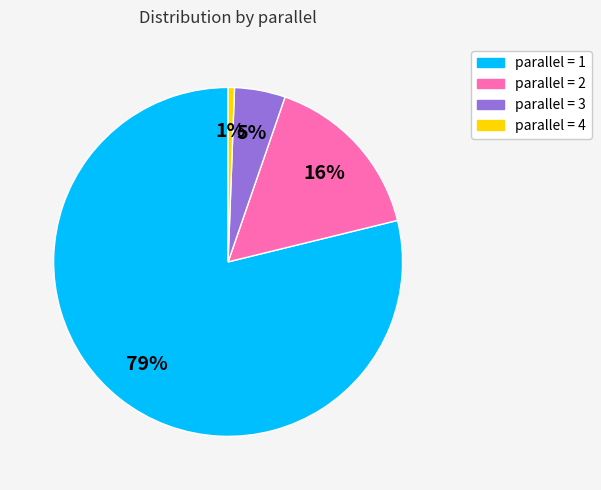

Is it true that parallel = 2 is 16% of the pie?

True